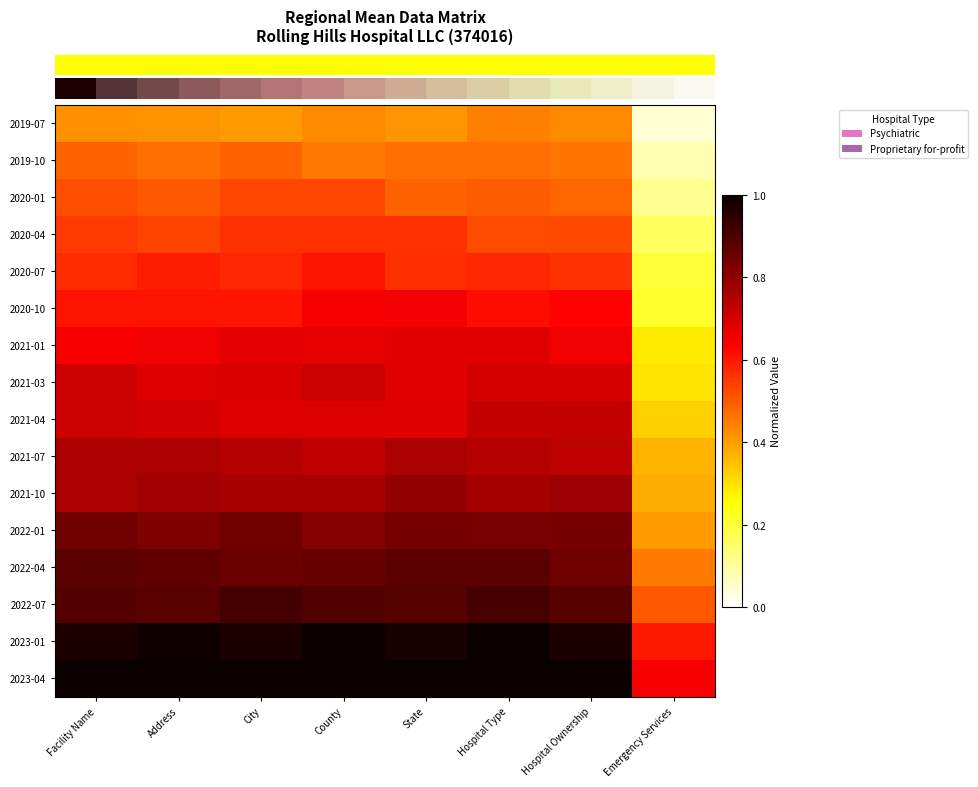

Which has a higher value, Emergency Services or Facility Name?

Facility Name